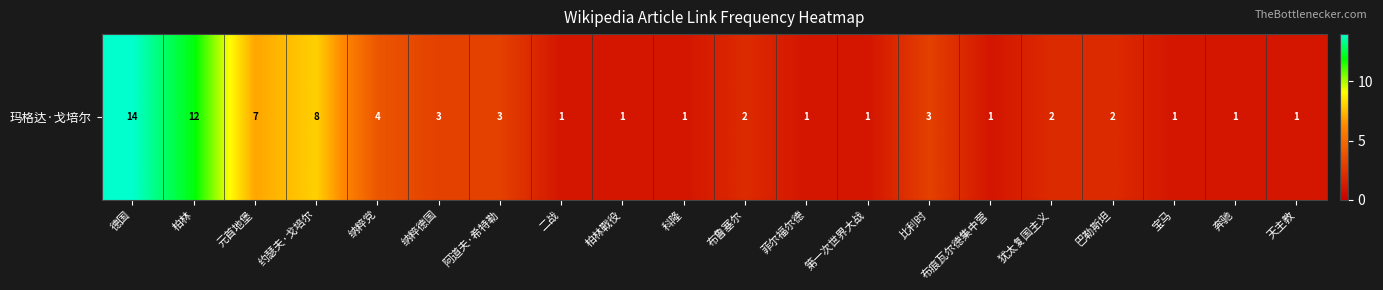

Rank the categories by value from highest to lowest.

德国, 柏林, 约瑟夫·戈培尔, 元首地堡, 纳粹党, 纳粹德国, 阿道夫·希特勒, 比利时, 布鲁塞尔, 犹太复国主义, 巴勒斯坦, 二战, 柏林戰役, 科隆, 菲尔福尔德, 第一次世界大战, 布痕瓦尔德集中营, 宝马, 奔驰, 天主教